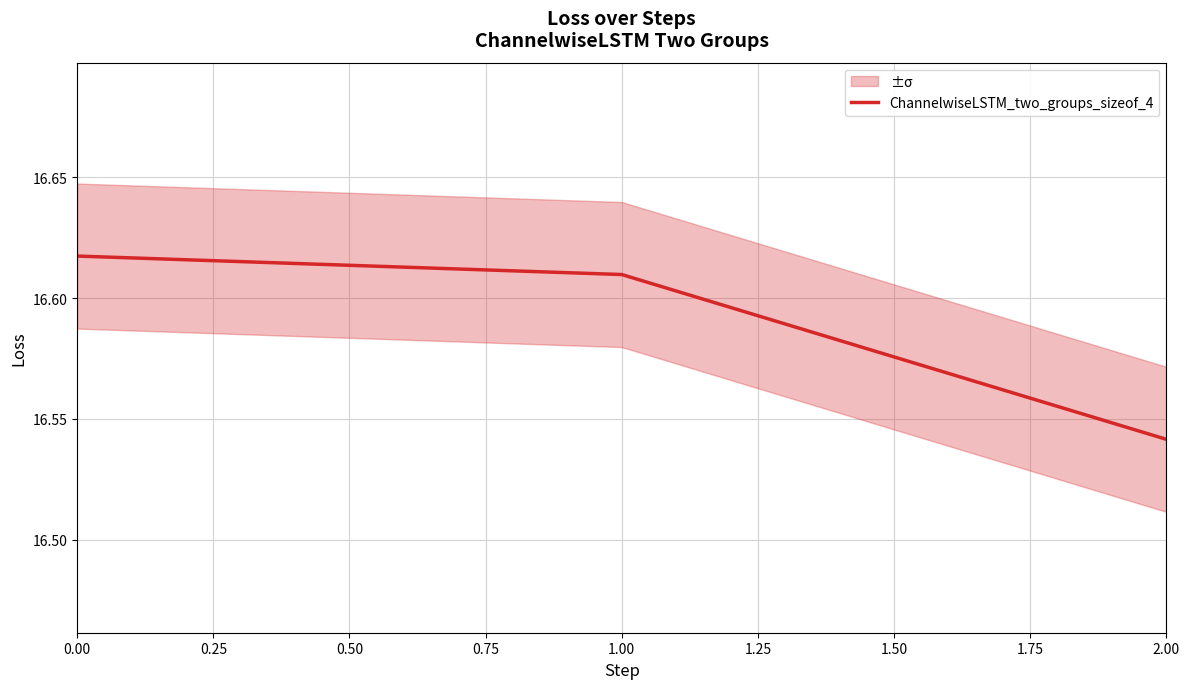

Which category has the lowest value in the ChannelwiseLSTM_two_groups_sizeof_4 series?

2.00